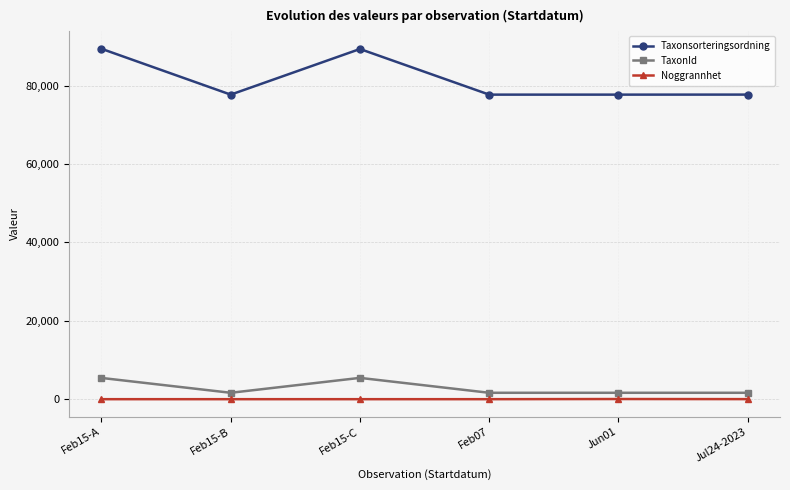

Rank the series at Feb15-B from lowest to highest value.

Noggrannhet, TaxonId, Taxonsorteringsordning